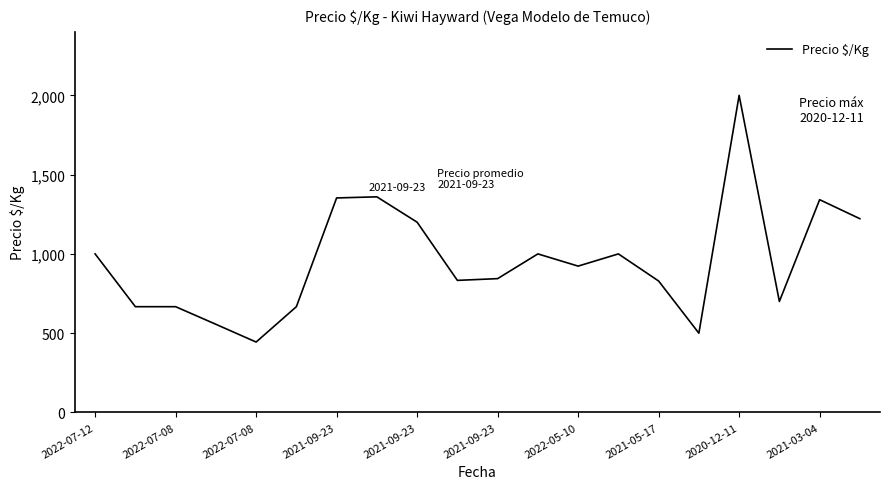

What is the smallest value displayed?

444